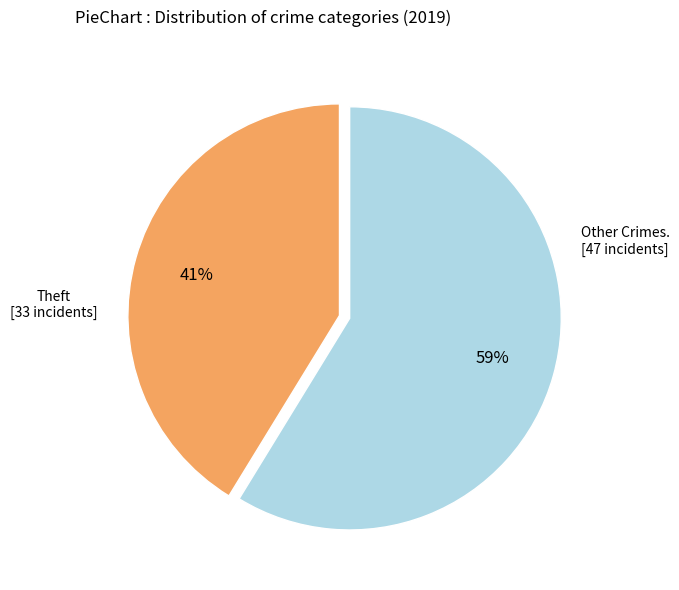

To the nearest percent, what is the average slice percentage?

50%